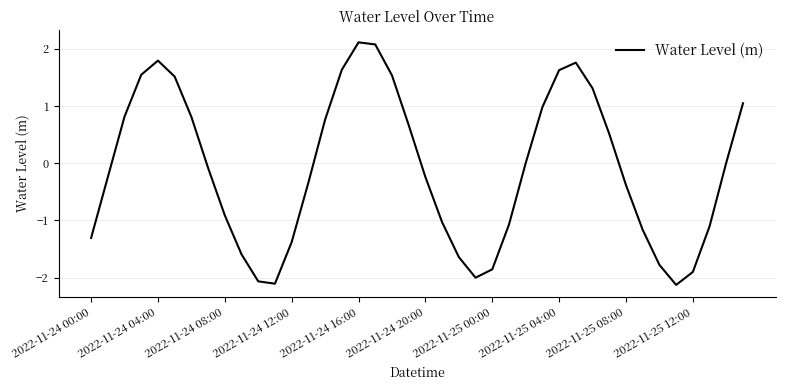

What is the greatest value displayed?

2.1